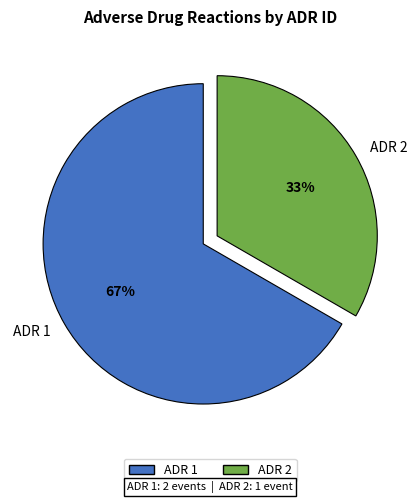

Does any single category account for the majority?

Yes